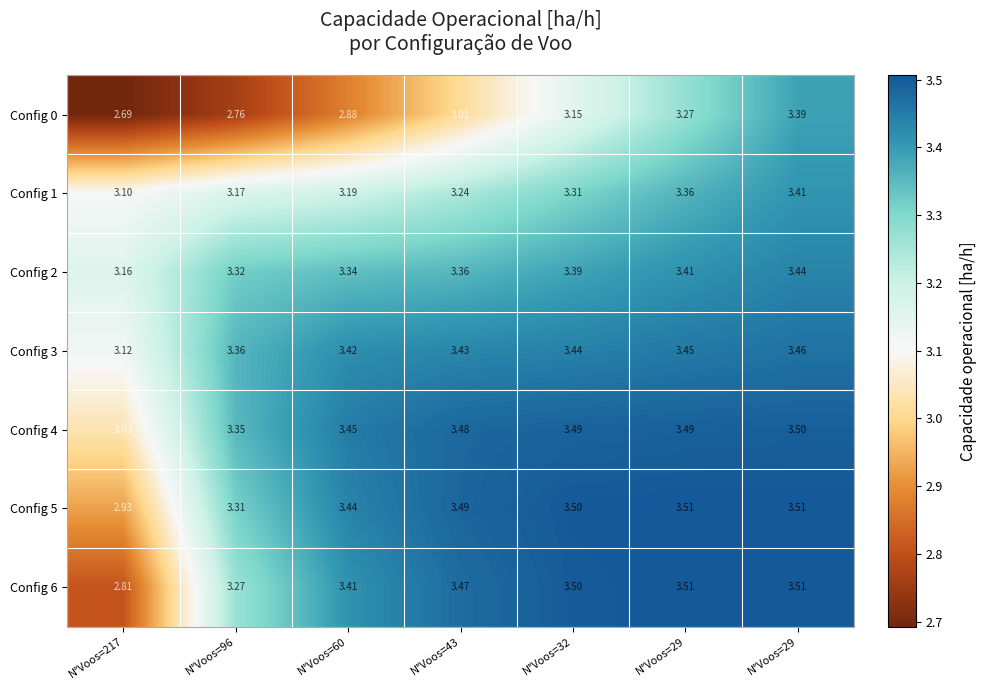

How many data points does each series have?

7